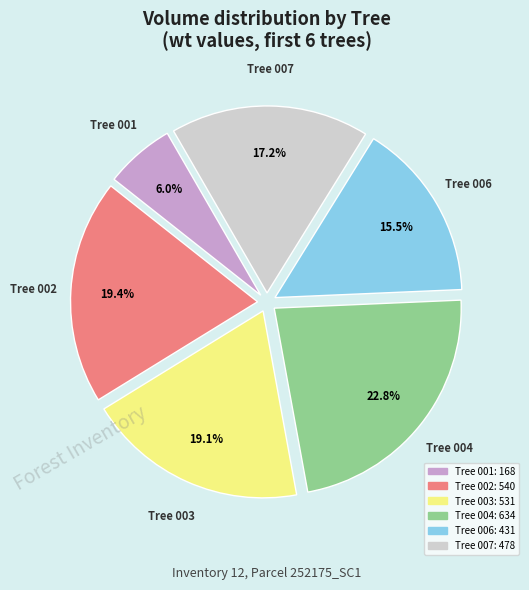

Is there a majority slice in this chart?

No